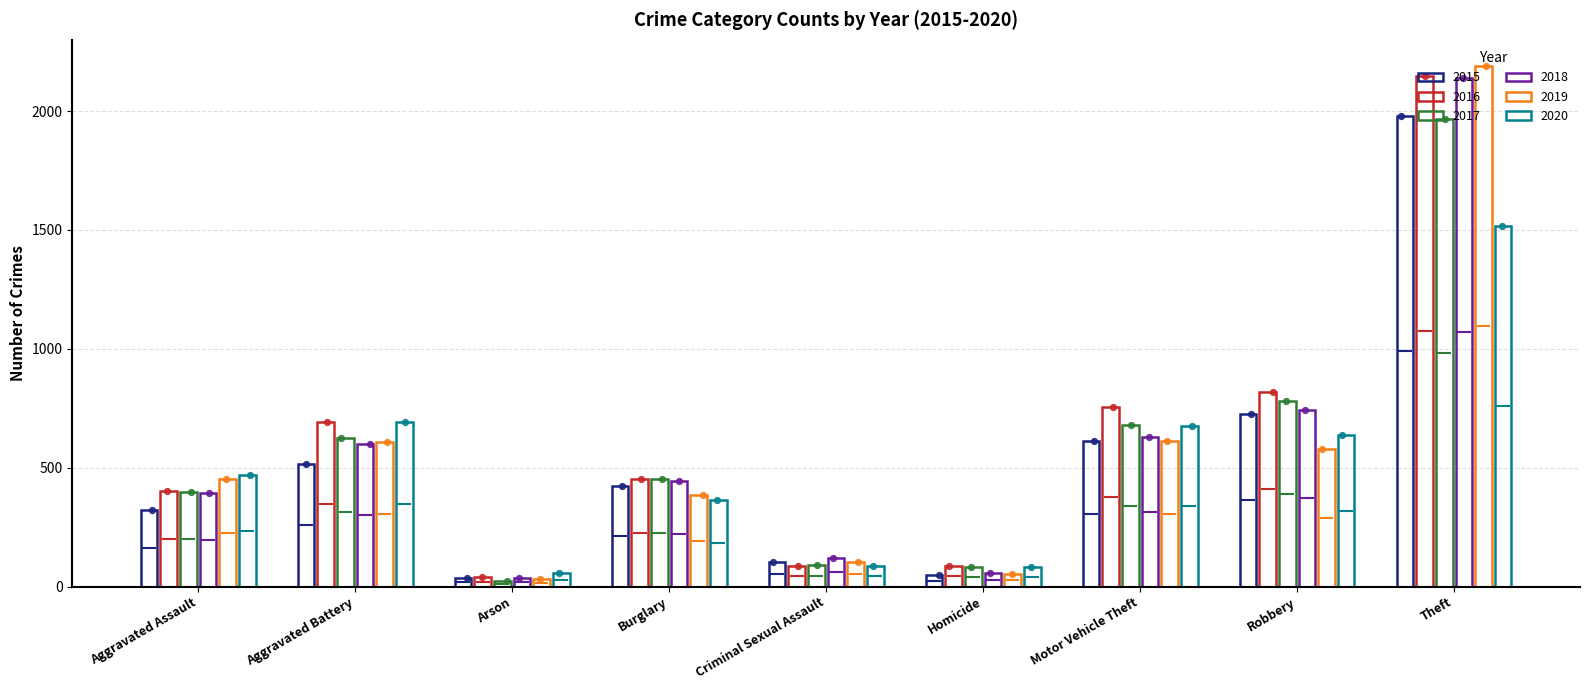

Which series contains the lowest Y value?

2017